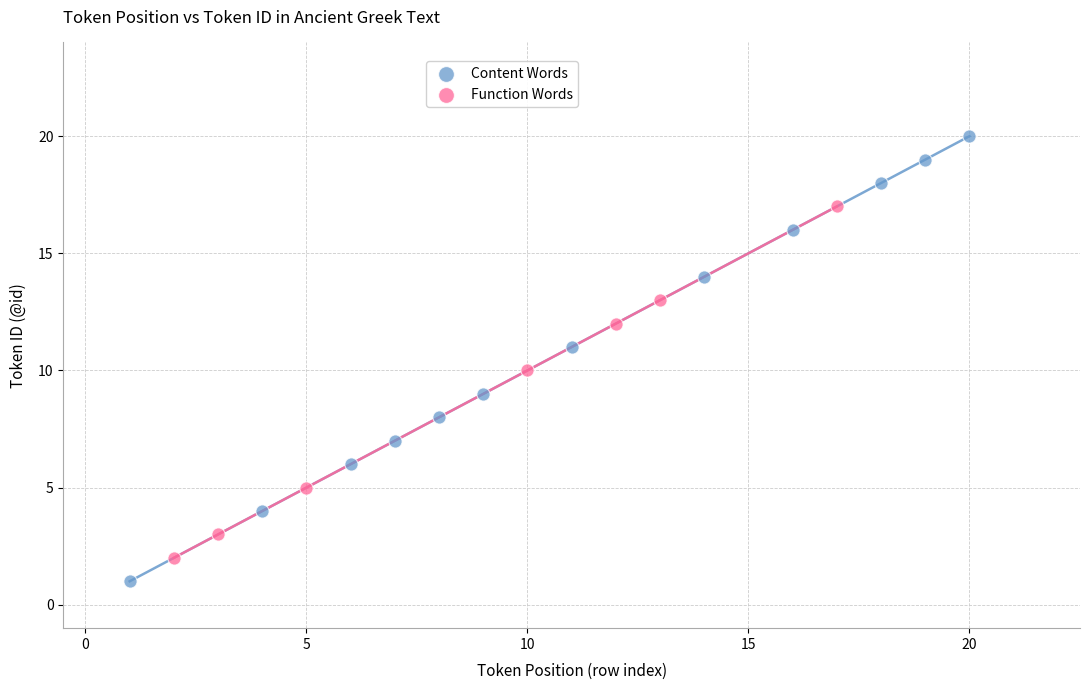

Which series contains the highest Y value?

Content Words